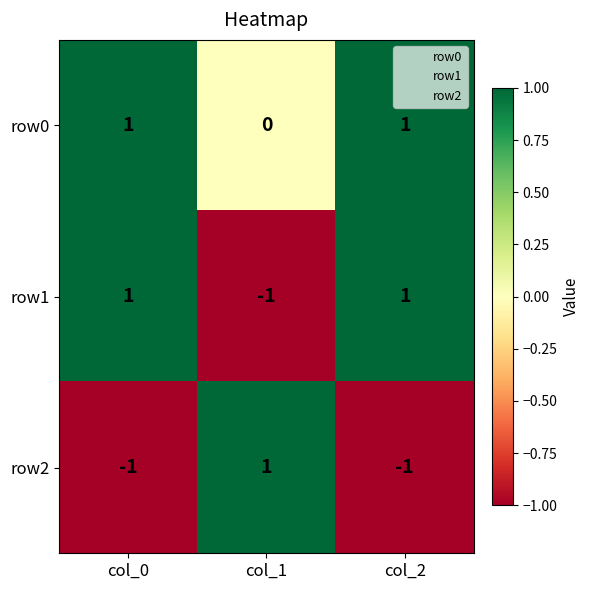

Reading left to right, extract all data points from this chart.

row0: 1	0	1
row1: 1	-1	1
row2: -1	1	-1